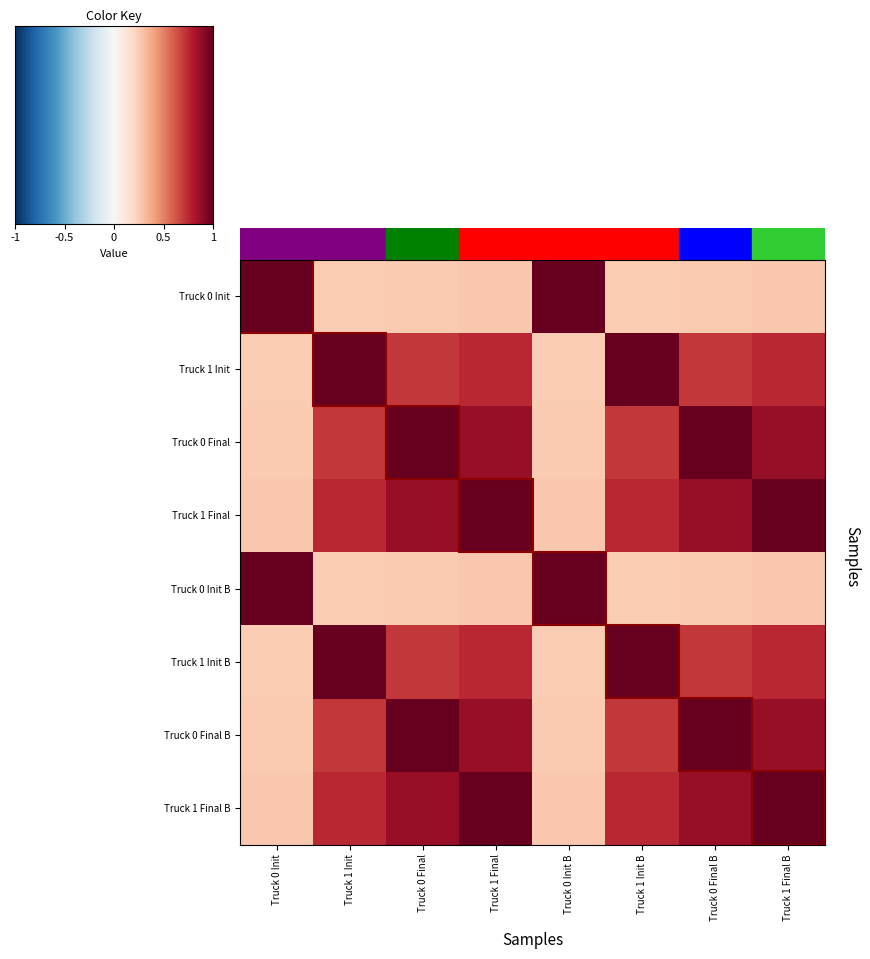

Which series has the widest spread of values?

row_0